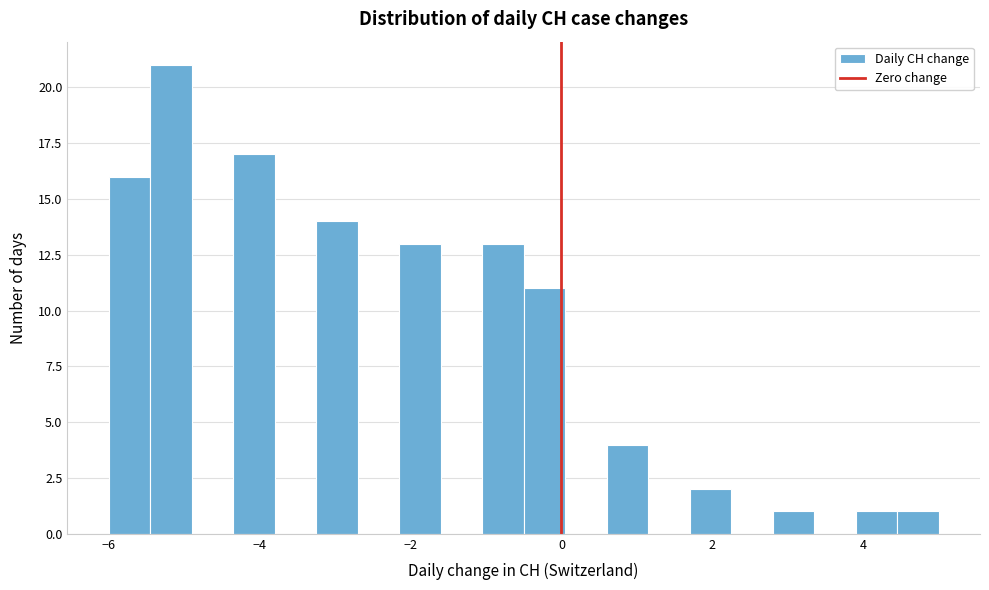

Around what value on the x-axis is the tallest bar? Give the approximate position of its centre, as read against the axis.

-5.2